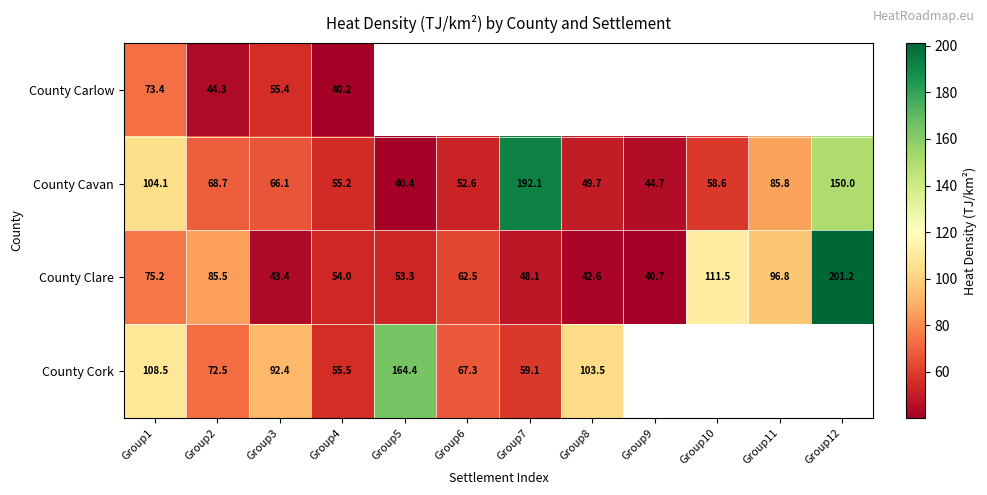

How many data points does each series have?

12